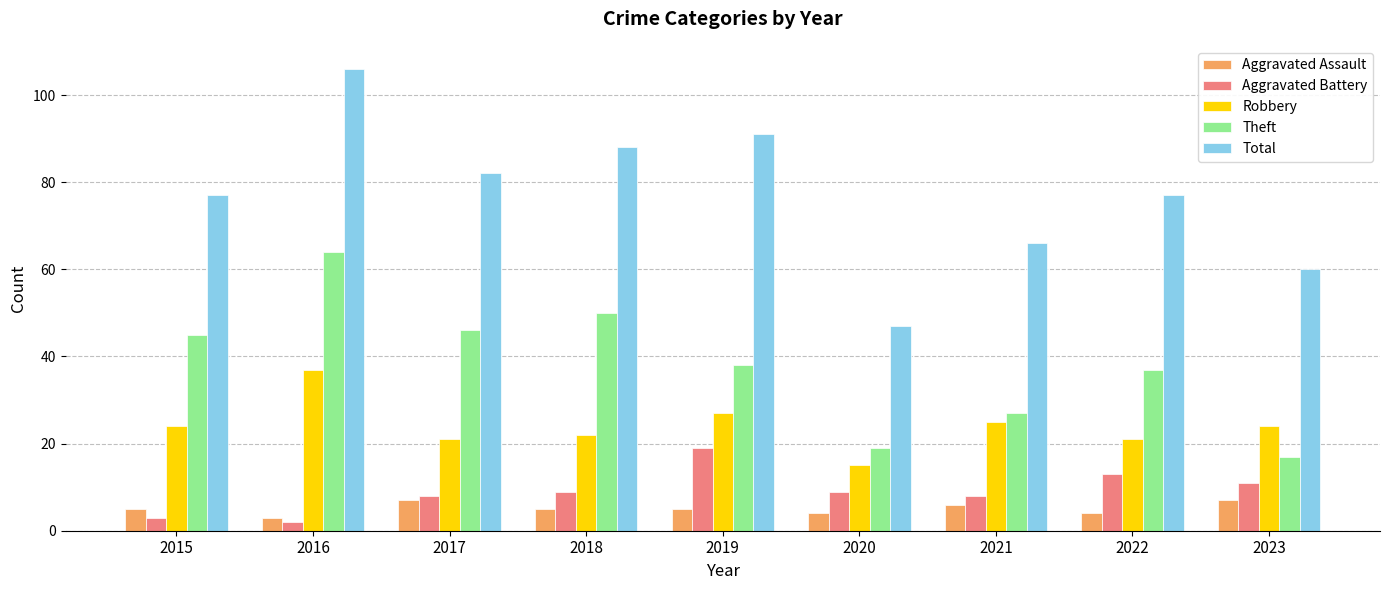

How many bars are there in each group?

5